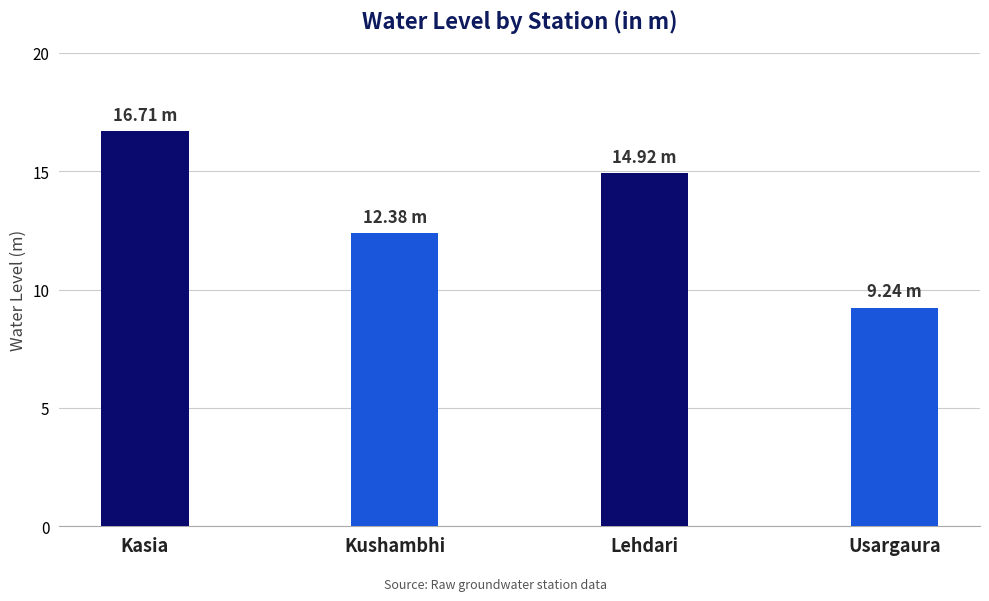

What is the ratio of the value at Usargaura to the value at Lehdari?

0.6